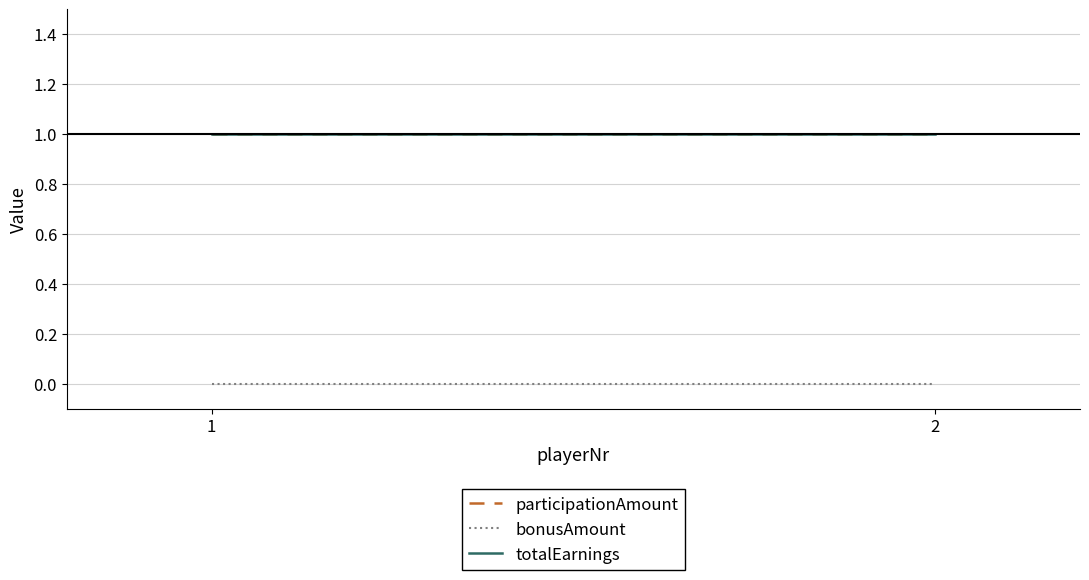

What is the lowest value of the totalEarnings series?

1